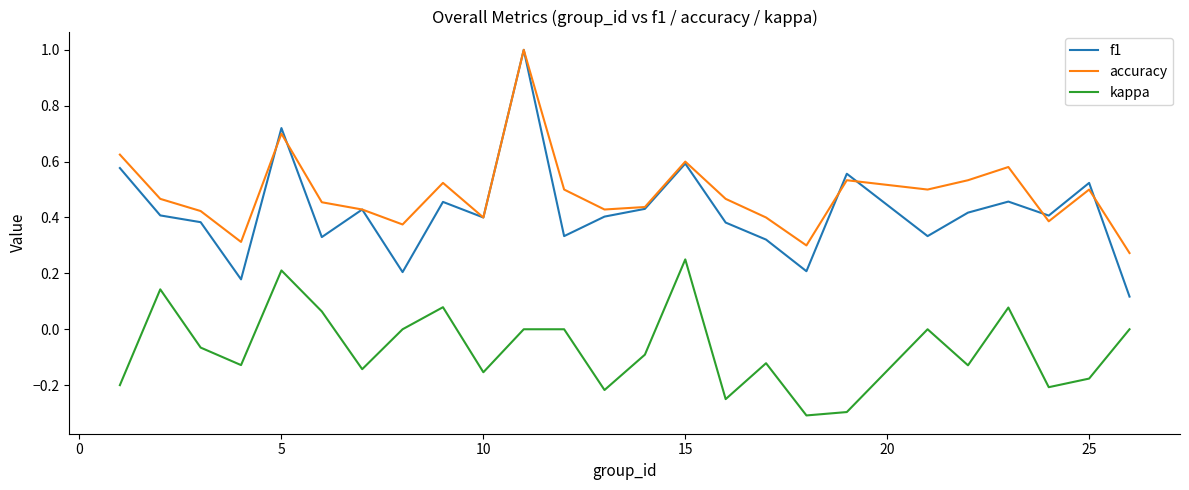

True or false: f1 and kappa cross at least once.

False